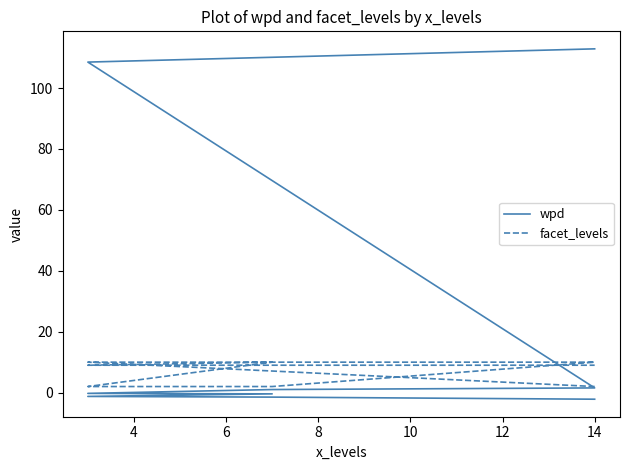

What is the total value across all series at 12?

9.6